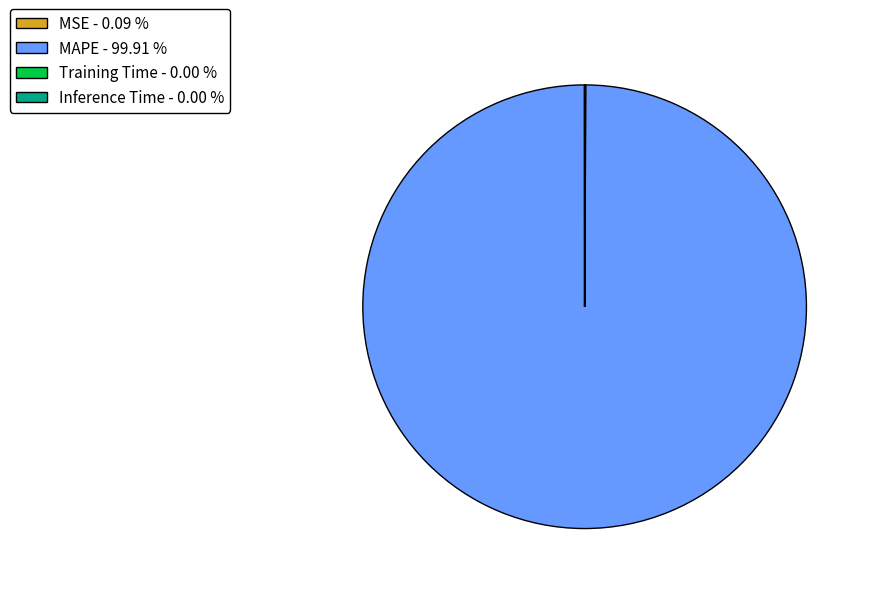

Does MAPE represent more than half of the total?

Yes